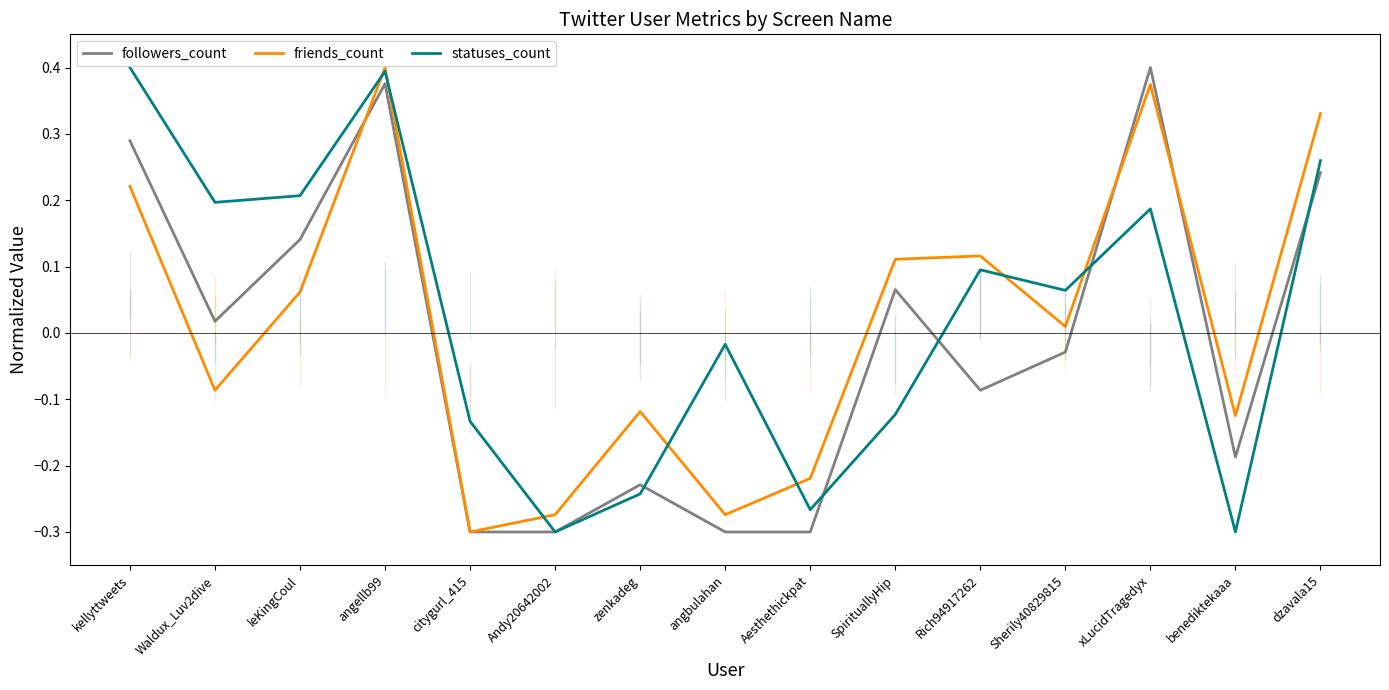

At which label does friends_count reach its minimum?

citygurl_415